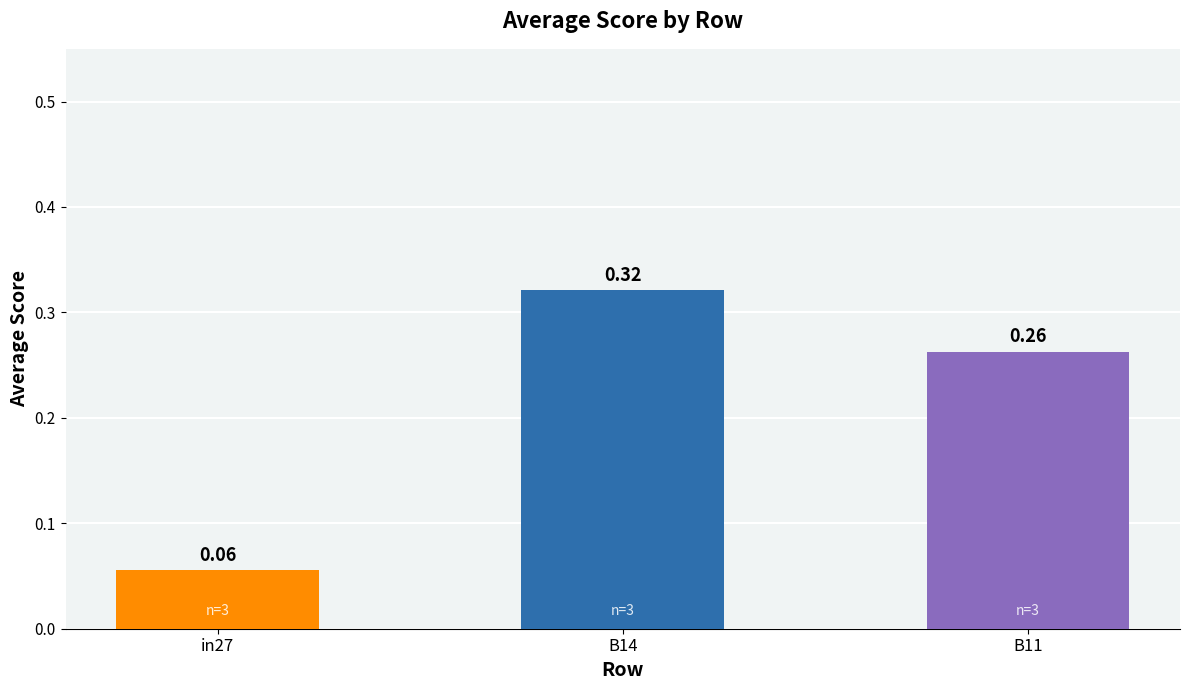

What is the sum of the values at in27 and B14?

0.4